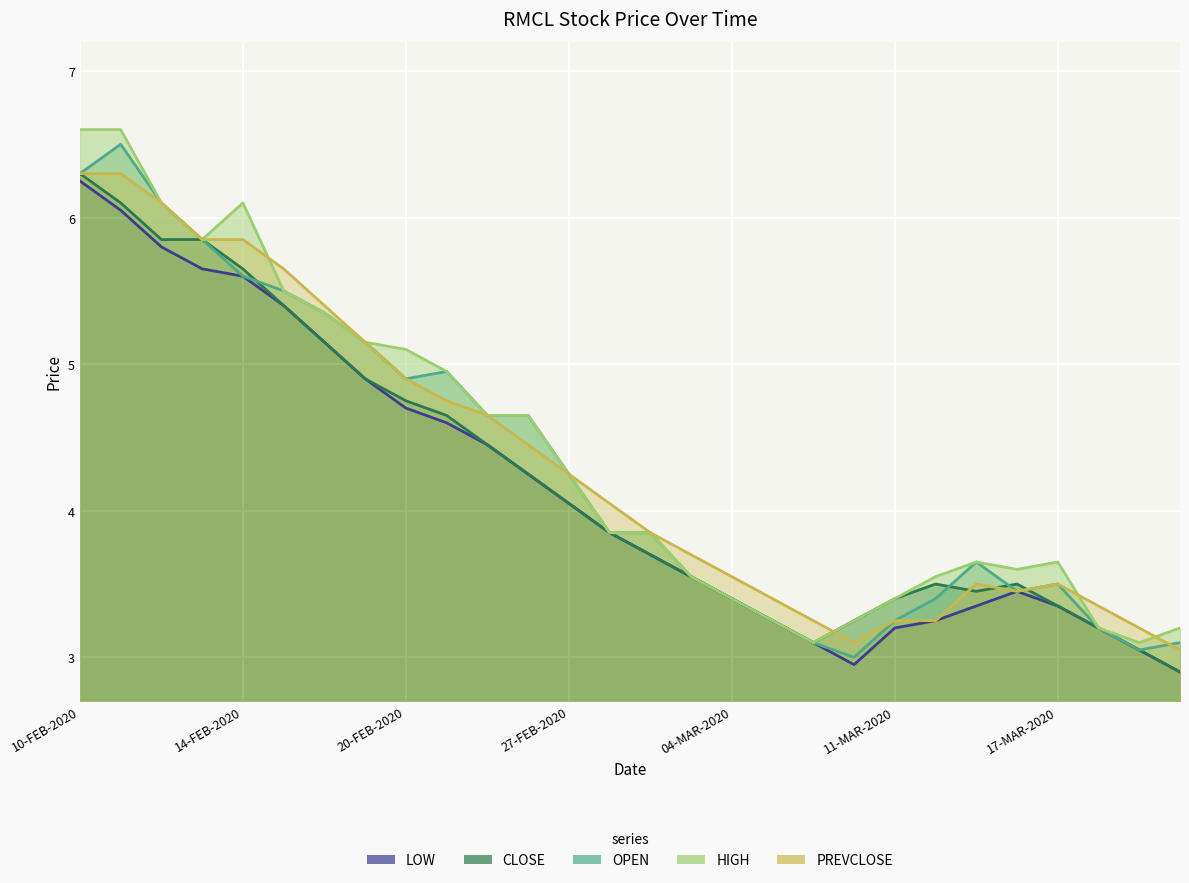

In PREVCLOSE, how many points are higher than both neighbors (excluding endpoints)?

2